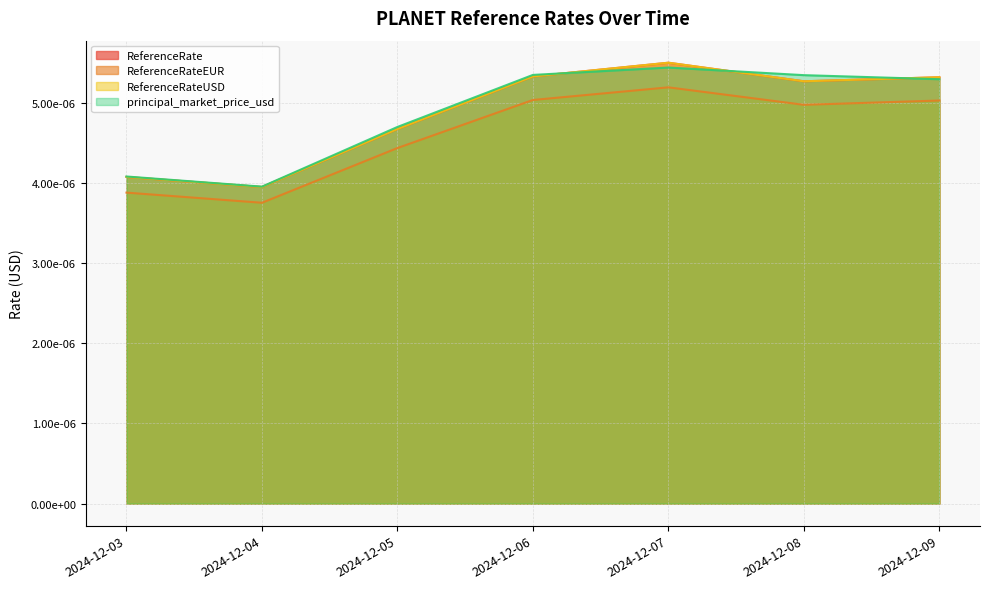

How many lines are shown in the chart?

4